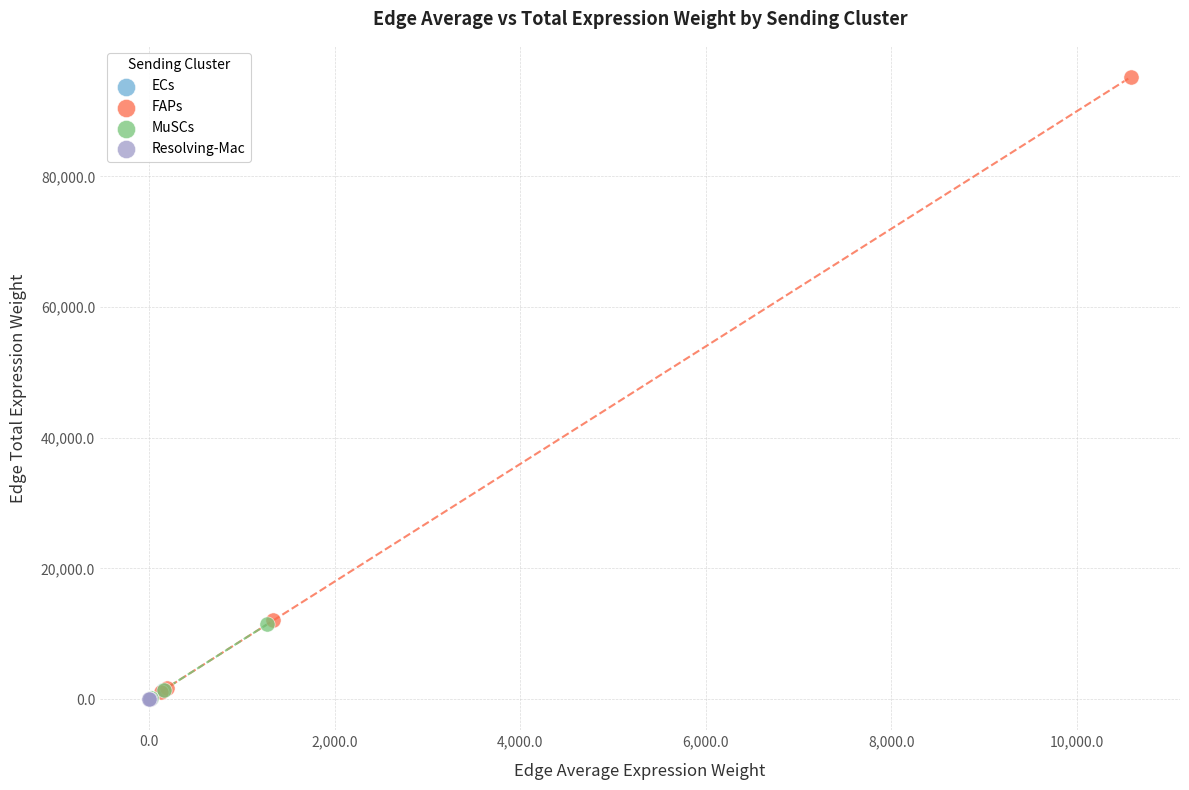

Which series contains the highest Y value?

FAPs